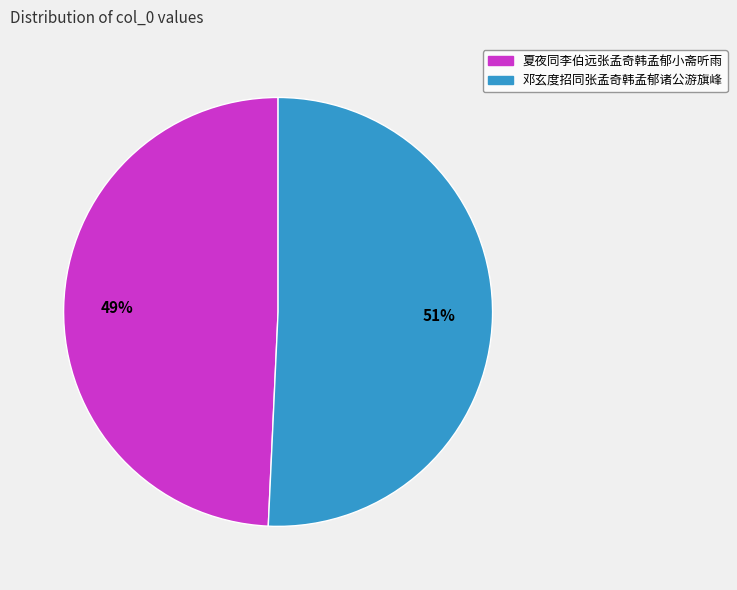

To the nearest percent, what is the average slice percentage?

50%